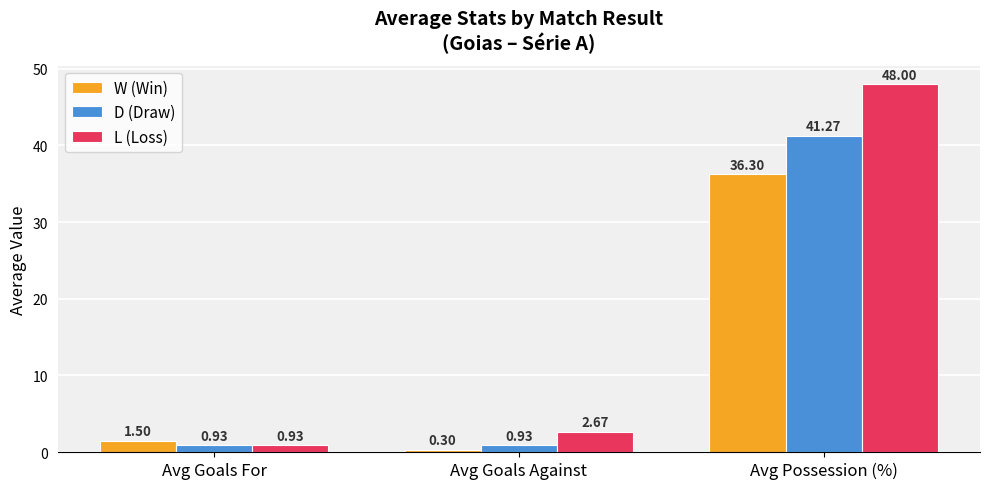

What are all the series names shown in the legend?

W (Win), D (Draw), L (Loss)